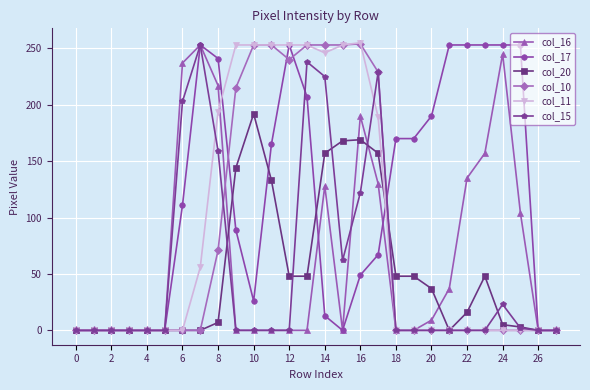

Count the number of data series in this chart.

6